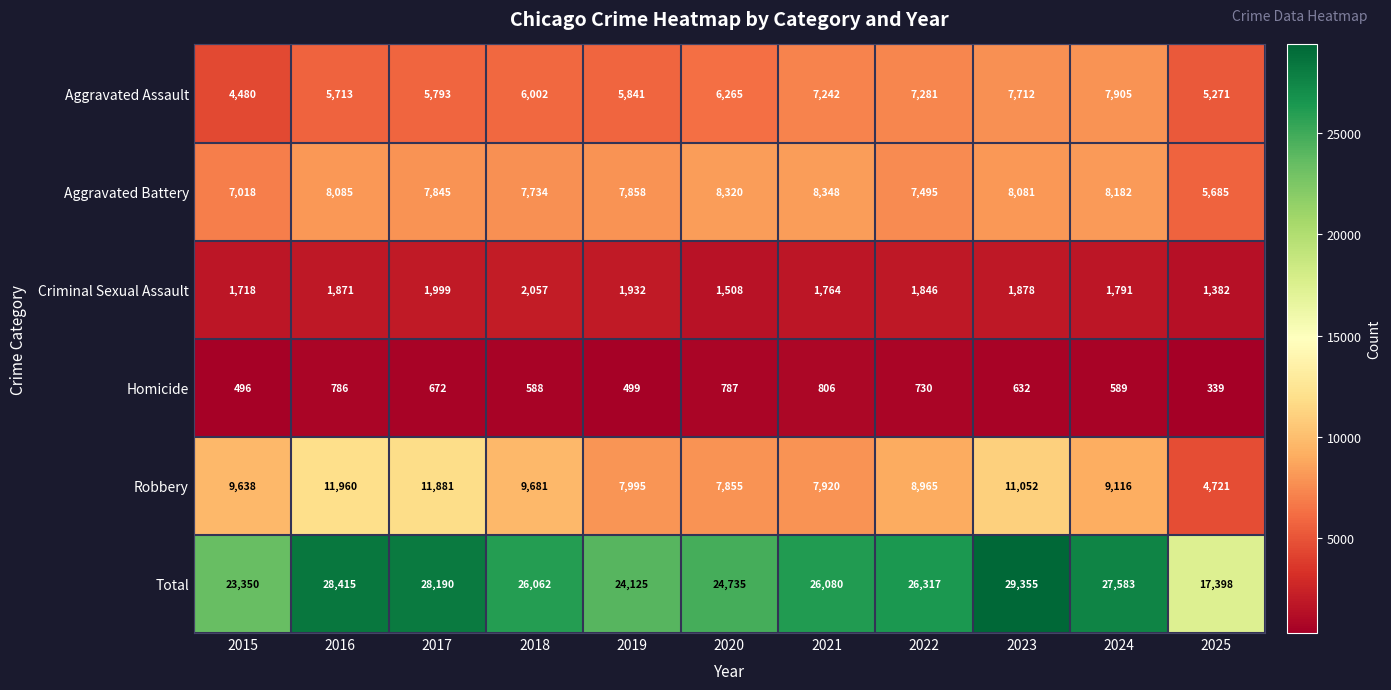

What is the sum of all Aggravated Assault values?

69505